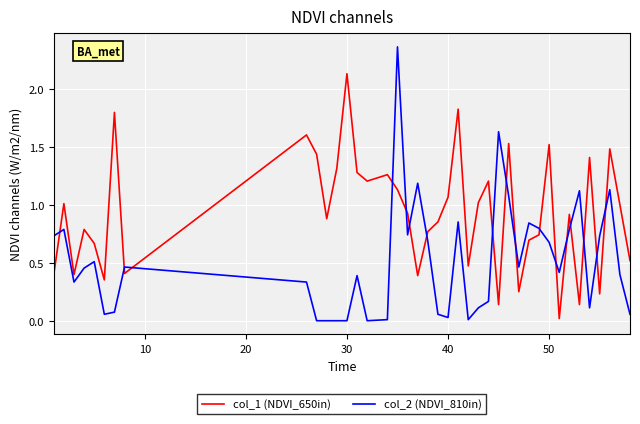

Which series has the largest total across all categories?

col_1 (NDVI_650in)